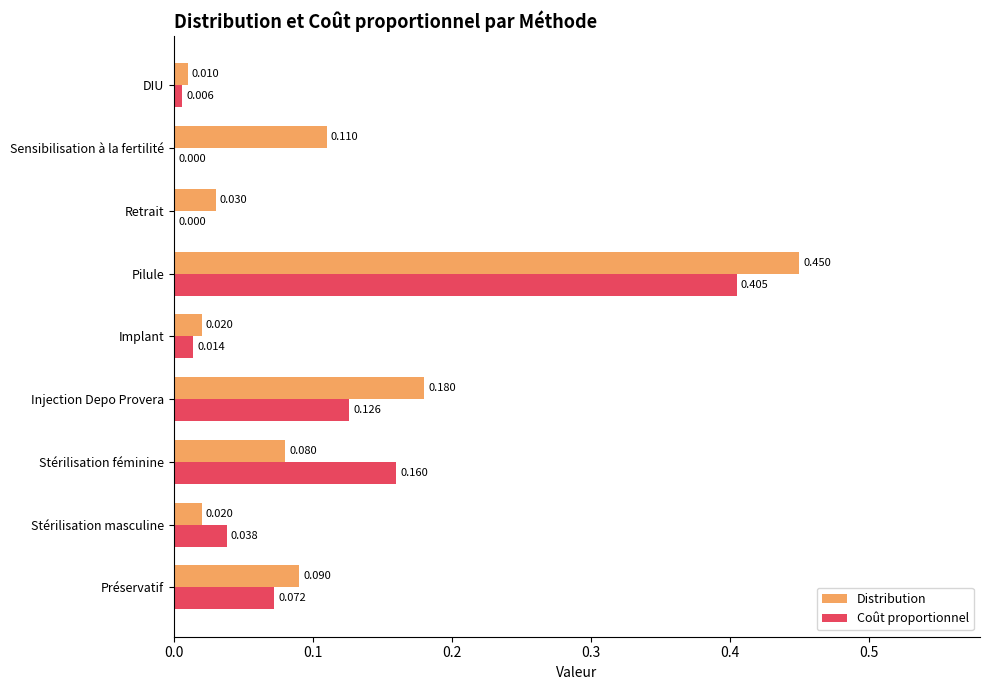

At which label does Coût proportionnel reach its peak?

Pilule